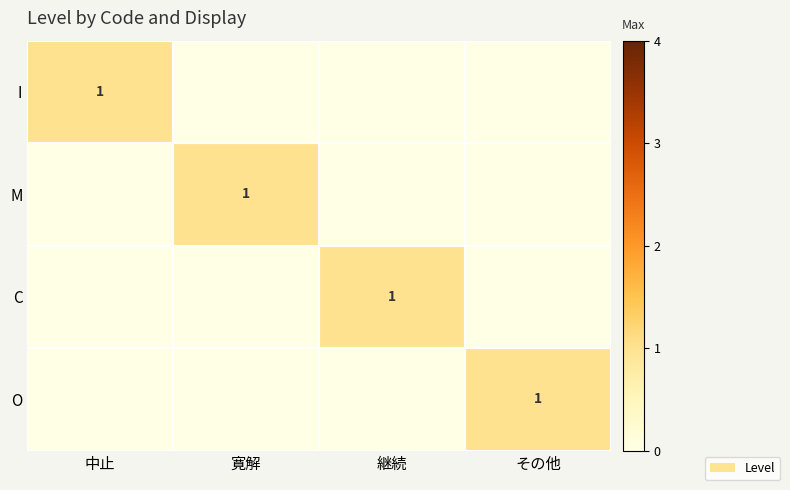

Is it true that O equals 1 at その他?

True